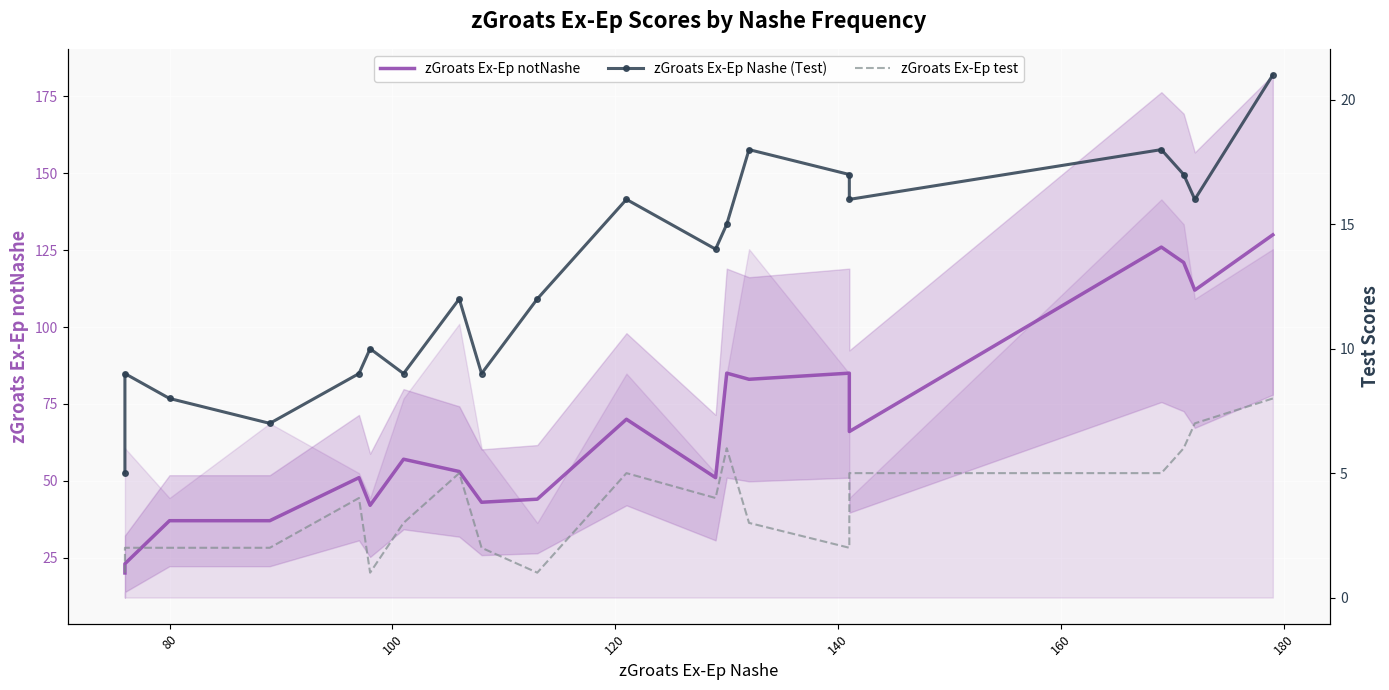

How many zGroats Ex-Ep test values are between 2 and 5?

13